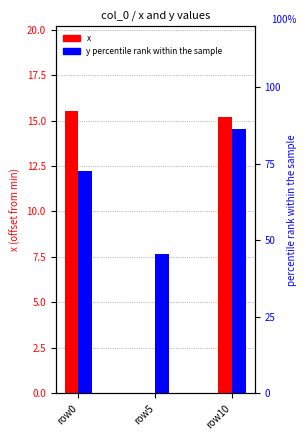

Reading right to left, transcribe all the data shown in this chart.

x: 15.2	0.0	15.5
y percentile: 86.4	45.5	72.7